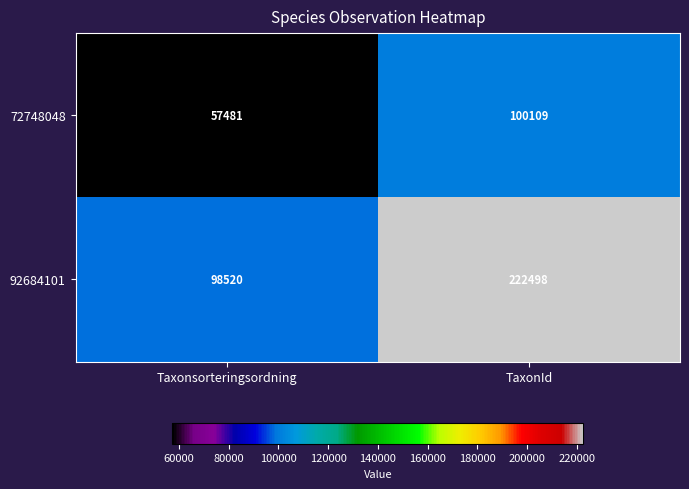

What is the difference between the 92684101 values at Taxonsorteringsordning and TaxonId?

123978